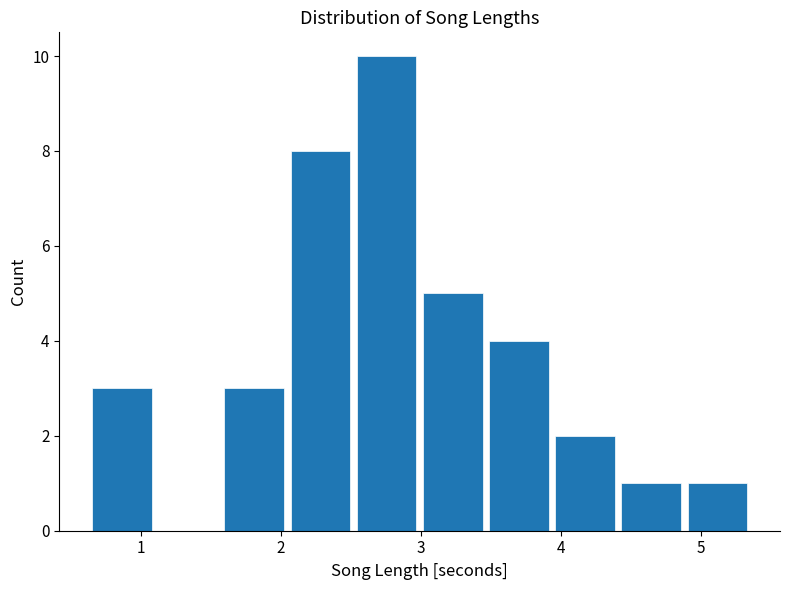

What is the height of the bar covering 4.9 to 5.4 on the x-axis? Neither the bar edges nor the heights are printed on the chart, so give them approximately, as read against the axes.

1